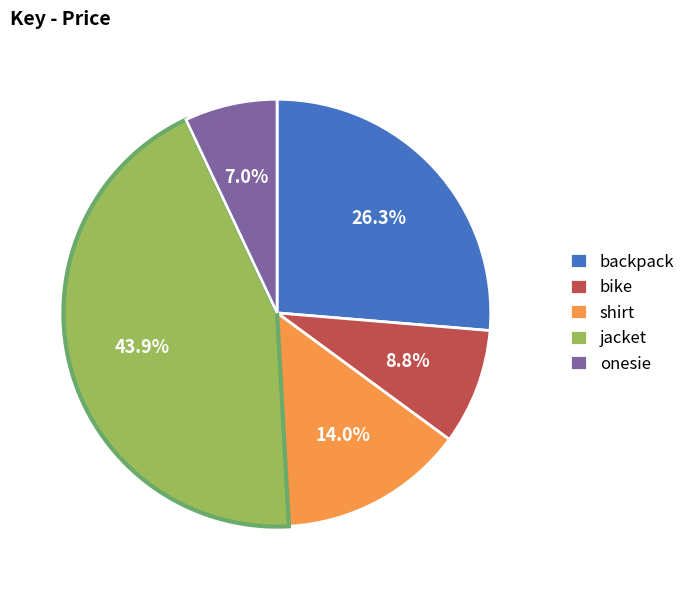

Combined, do backpack and shirt account for over 50%?

No